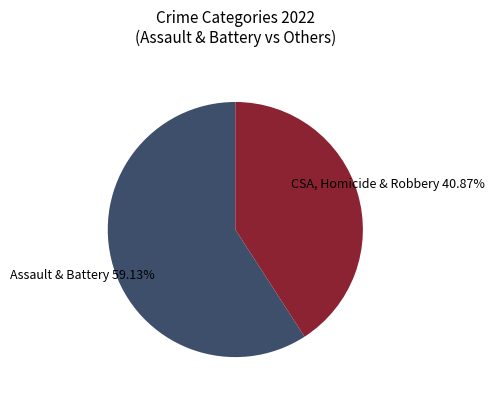

Which has a higher value, Assault & Battery or CSA, Homicide & Robbery?

Assault & Battery